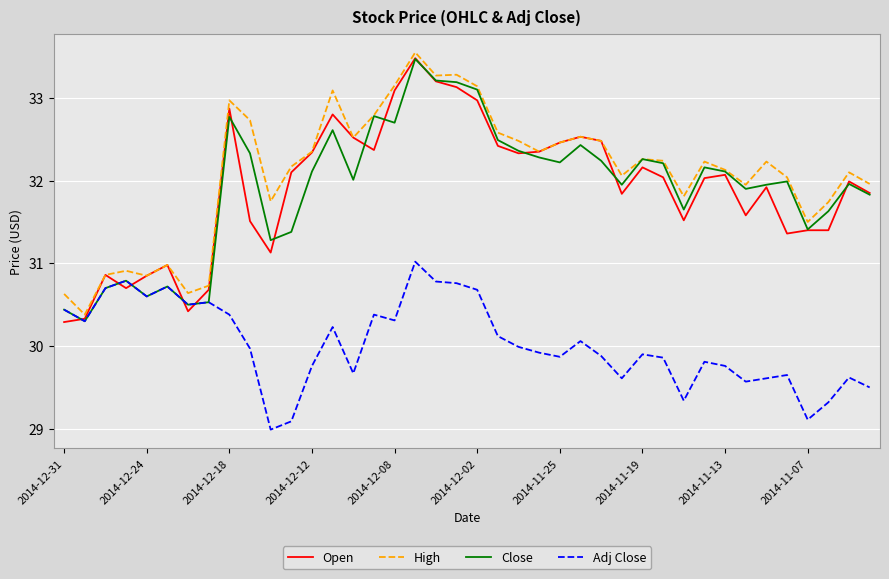

What is the smallest value displayed?

29.0